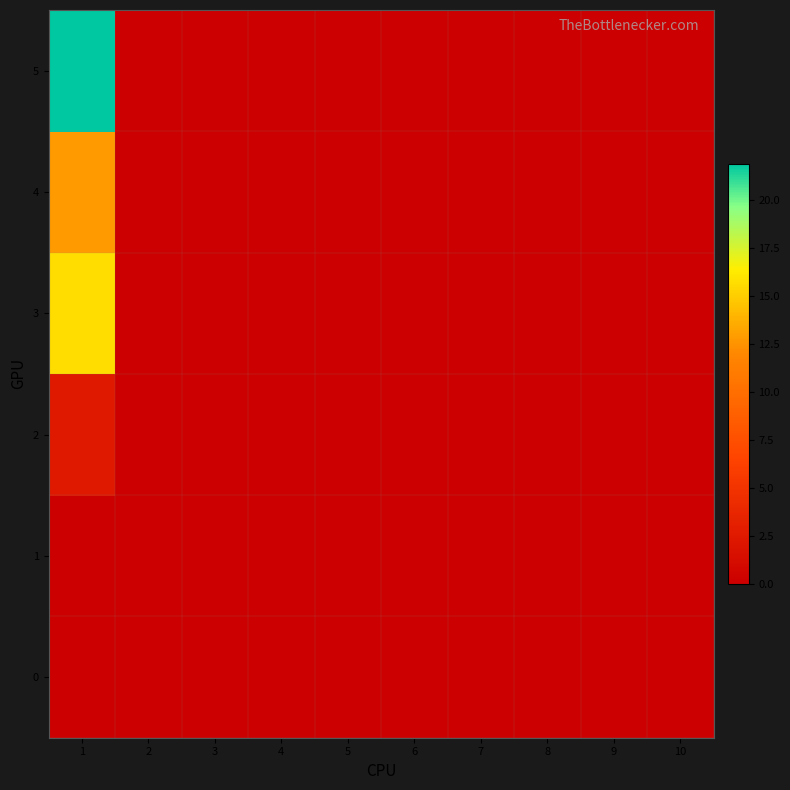

Which category has the highest value across all series?

1